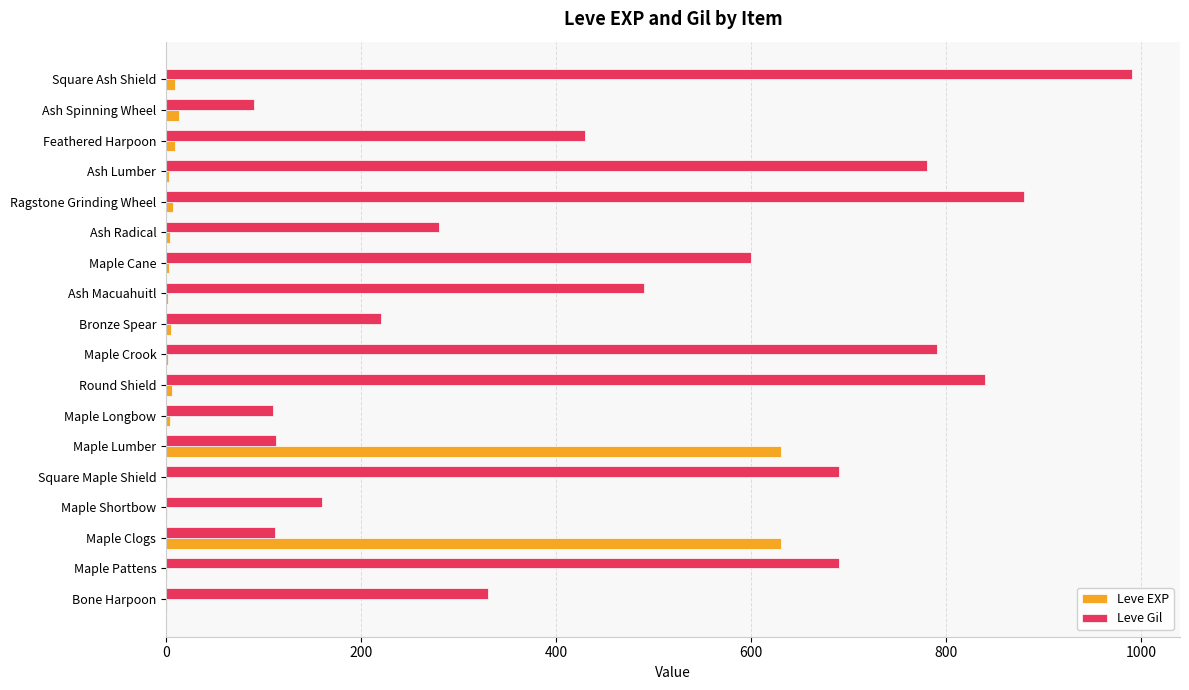

Where is Leve Gil nearest to the value 540?

Ash Macuahuitl